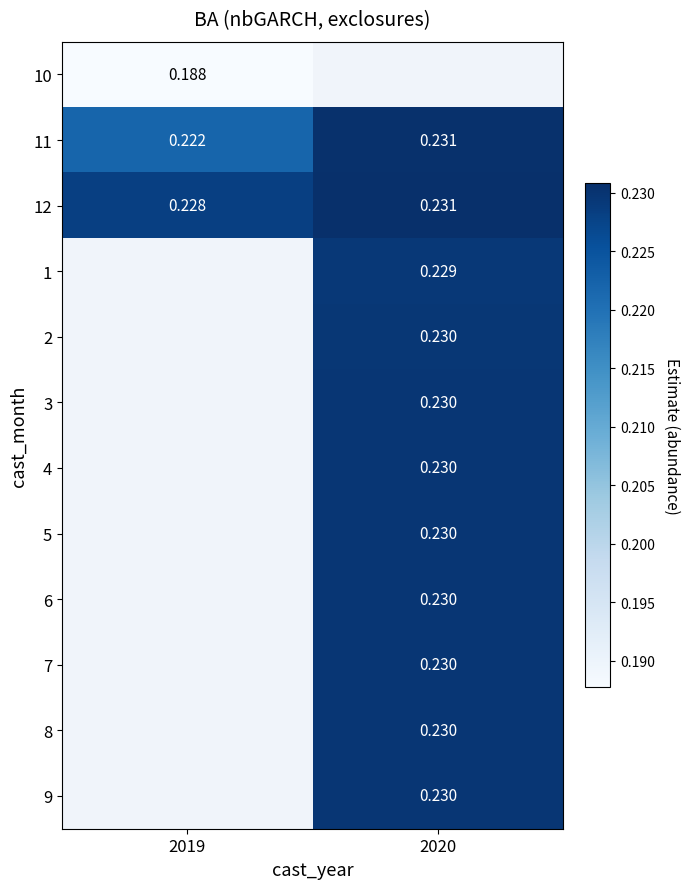

What is the approximate value of 6 at 2020?

0.2